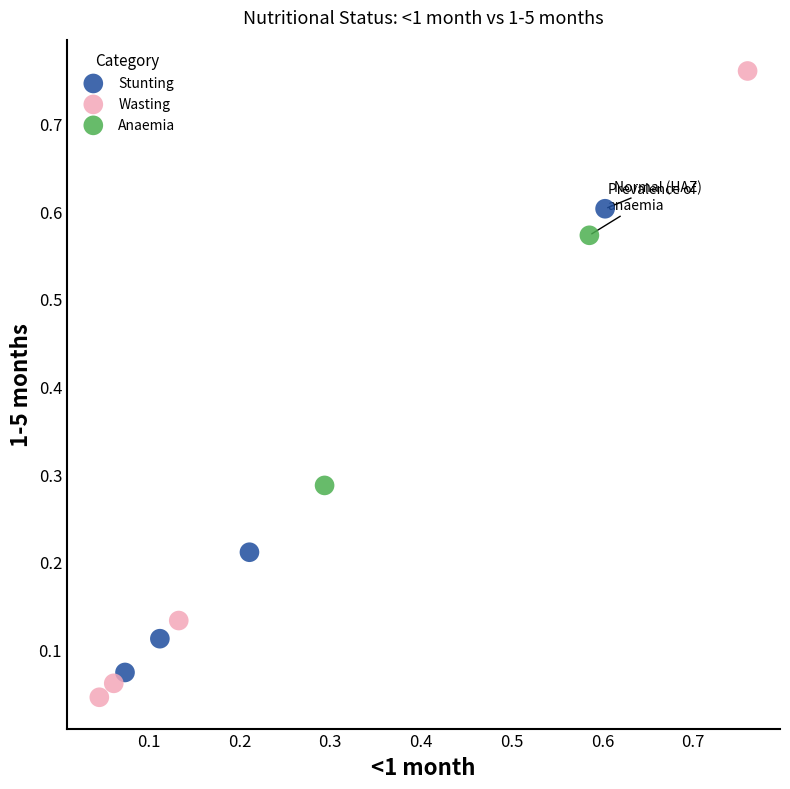

Which series reaches the maximum Y coordinate?

Wasting